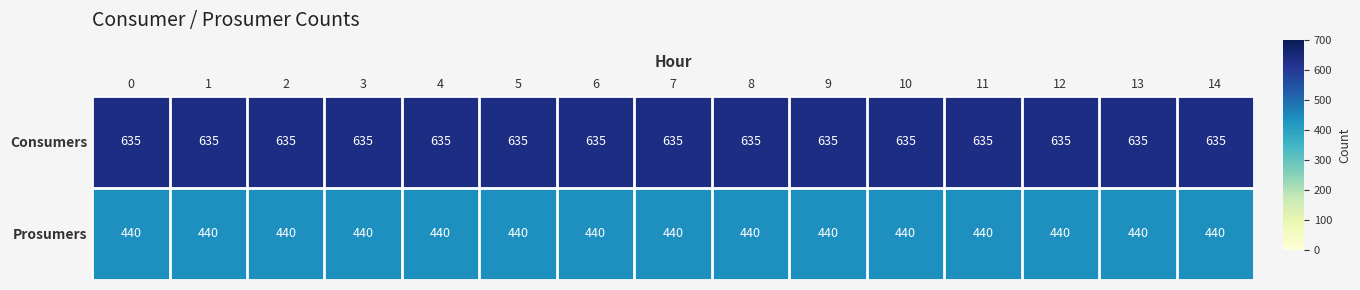

At how many categories does at least one series exceed 453?

15